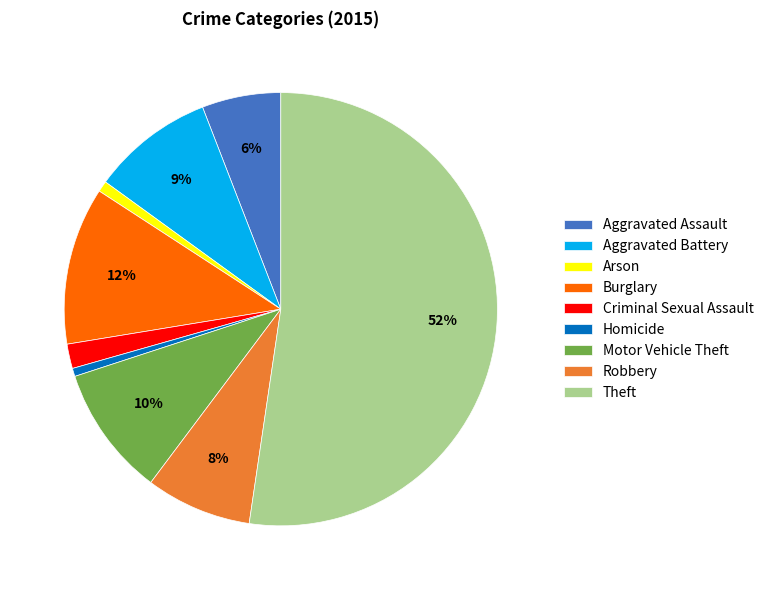

Between Burglary and Homicide, which is larger?

Burglary